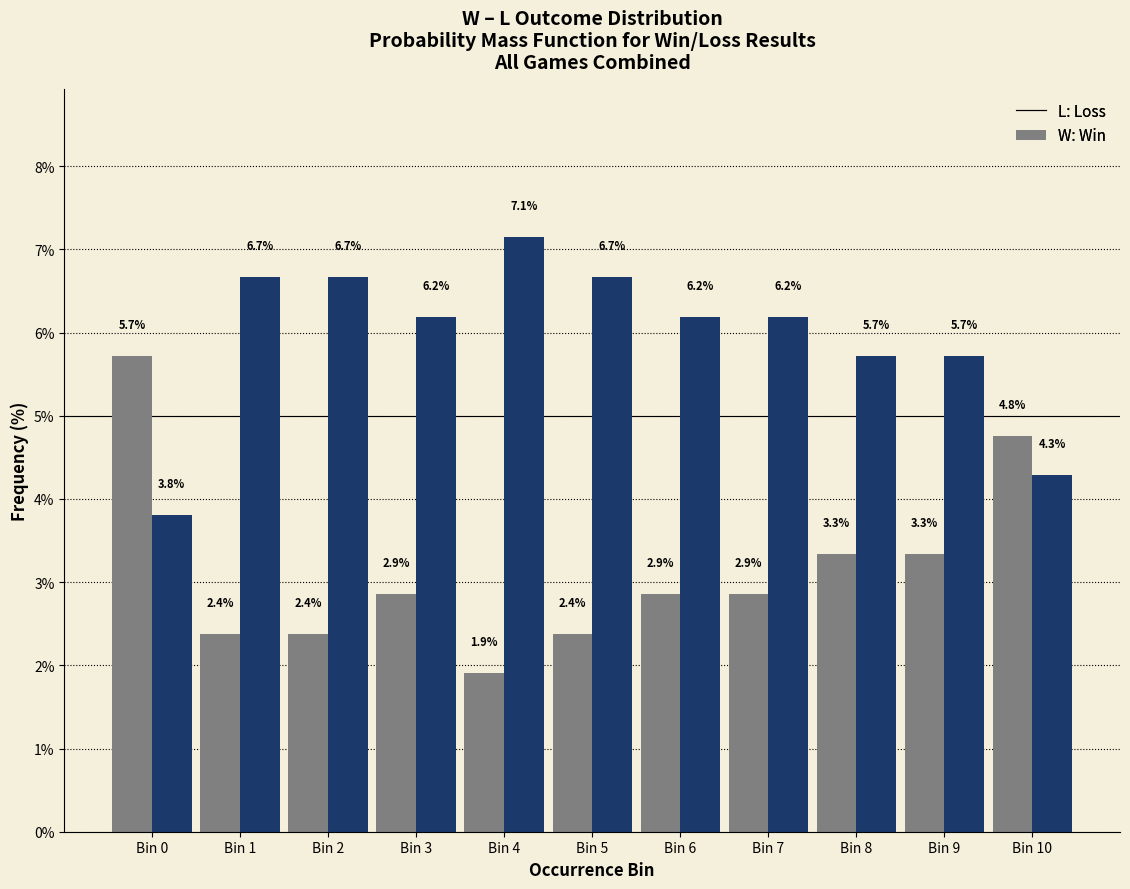

What is the spread (max minus min) of values at Bin 10?

0.5